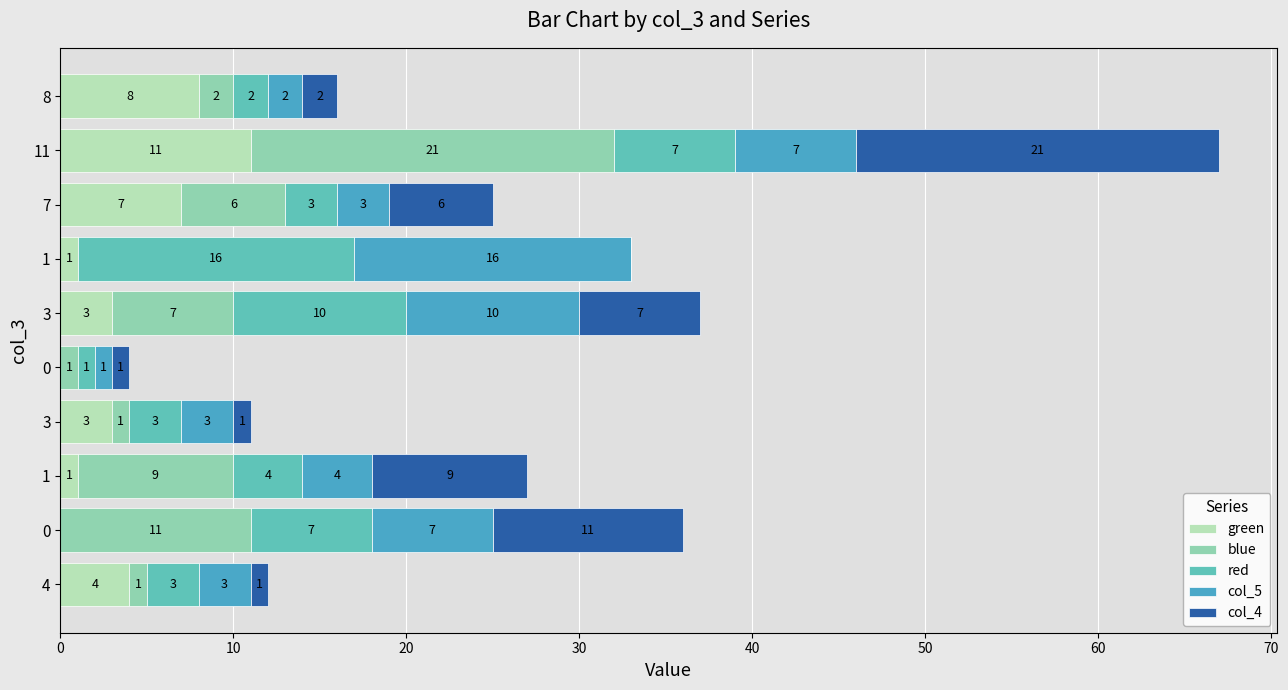

What are all the series names shown in the legend?

green, blue, red, col_5, col_4